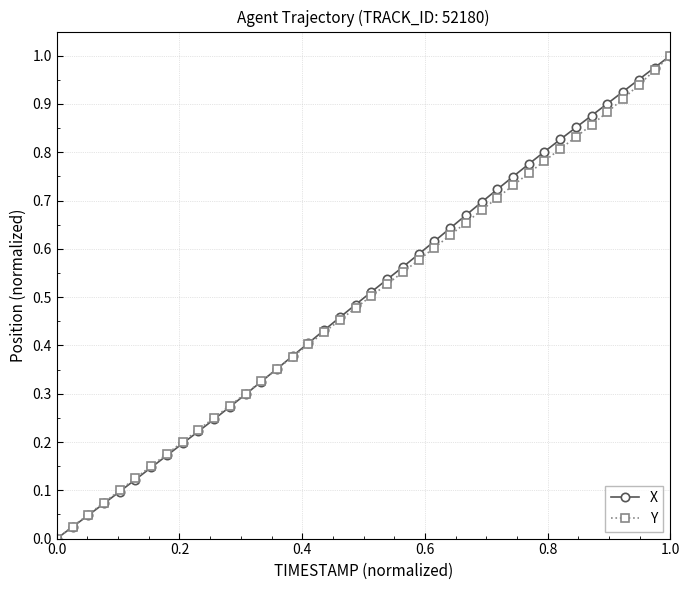

True or false: Y has more than 0 interior local peaks.

False